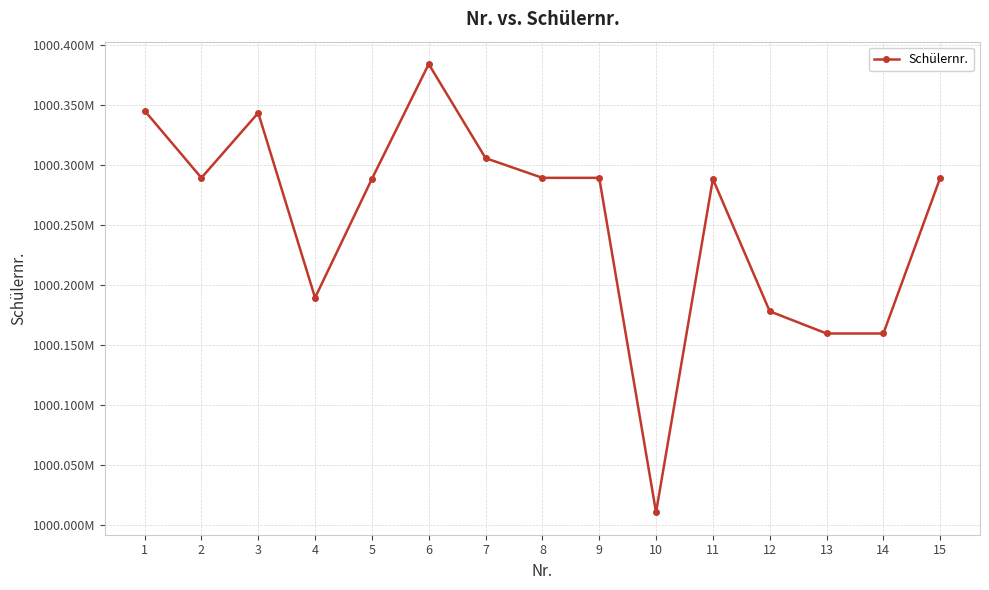

What is the value of the 11th point from the left?

1000288364